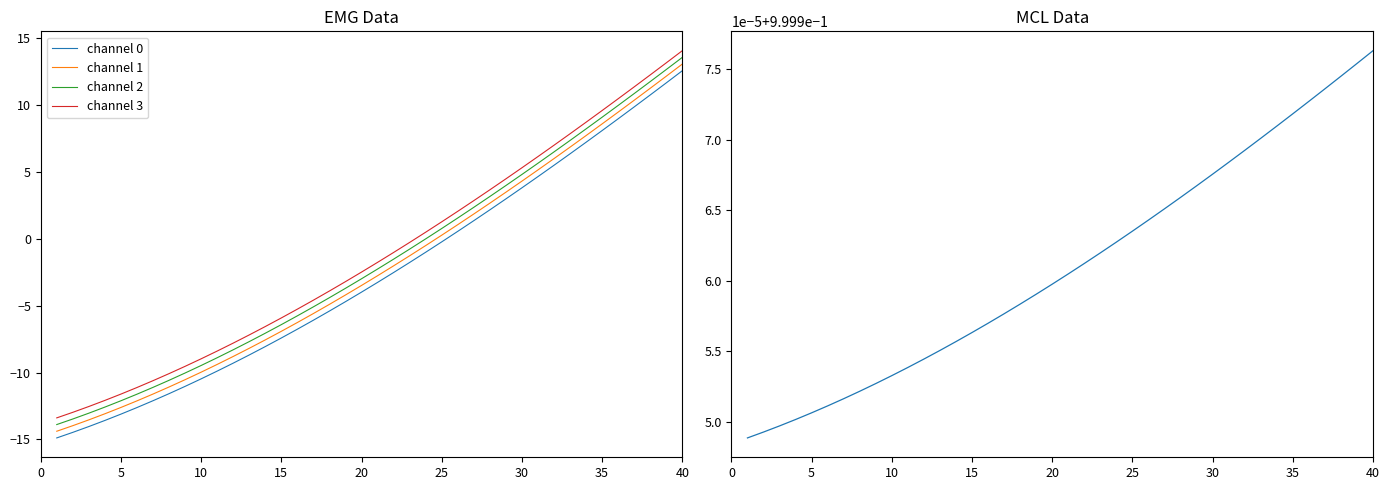

Is the value of channel 2 at 5 greater than the value of channel 0 at 15?

No